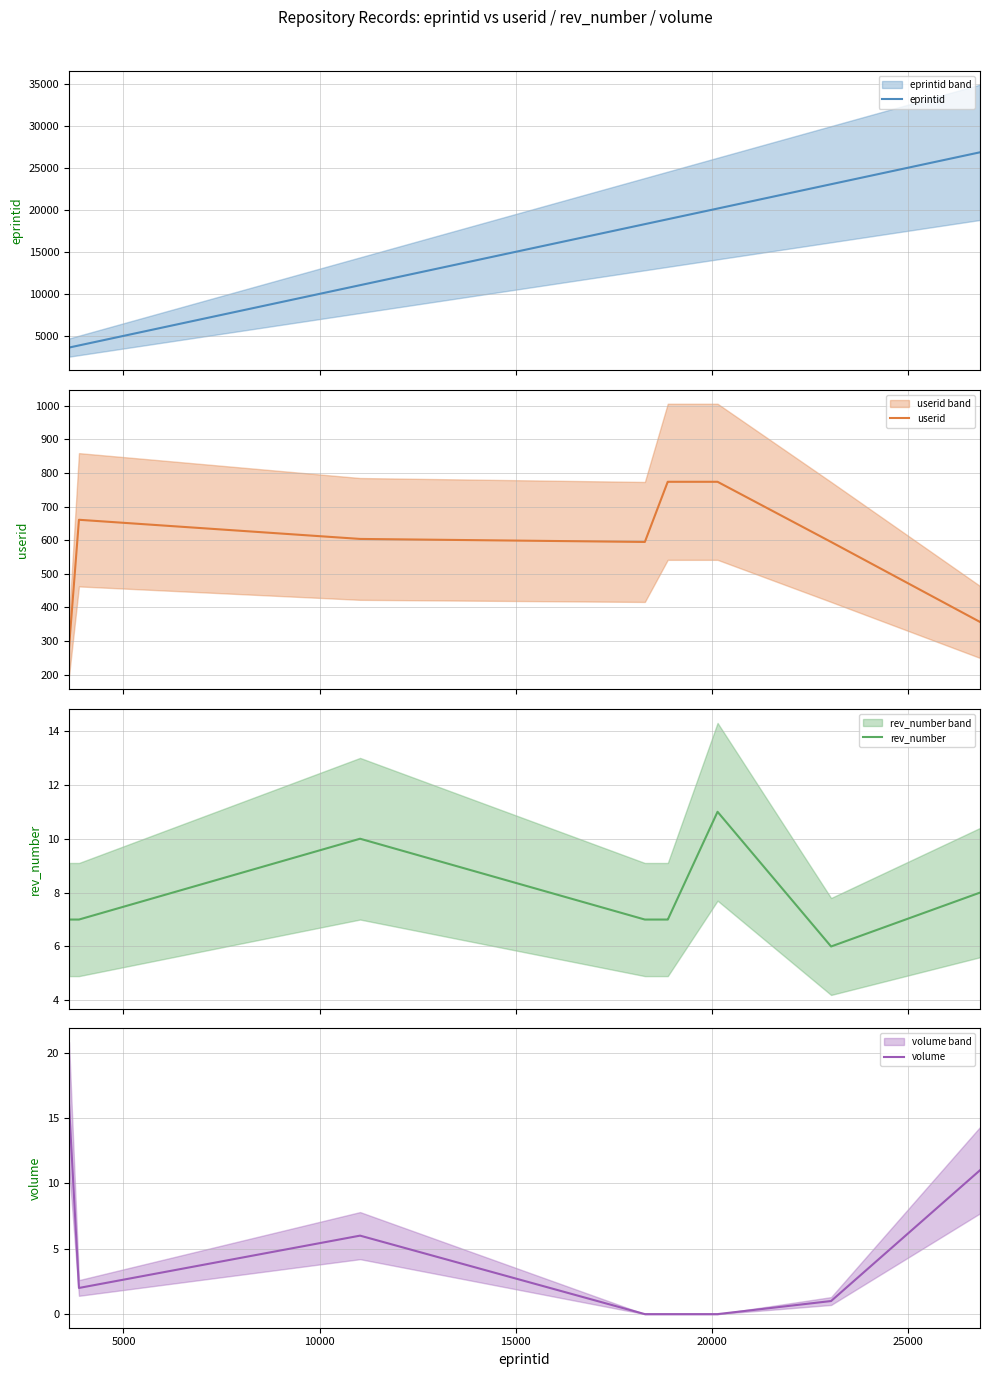

What is the maximum value for userid?

774